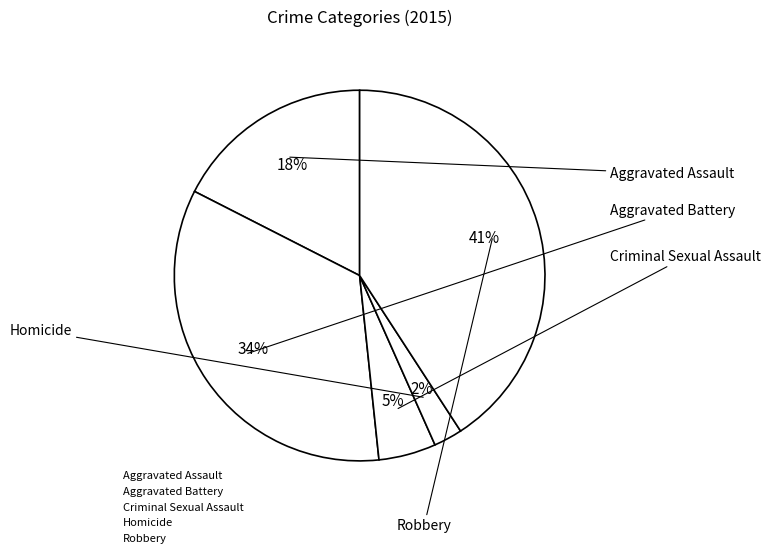

To the nearest percent, what portion does Aggravated Battery represent?

34%